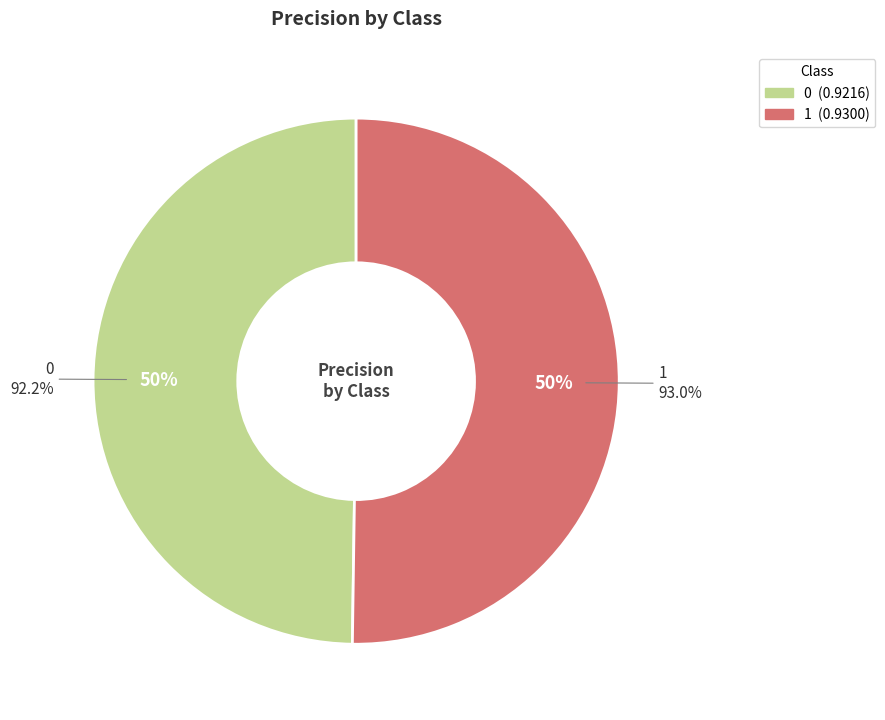

The 1 slice represents 50% of the pie. True or false?

True